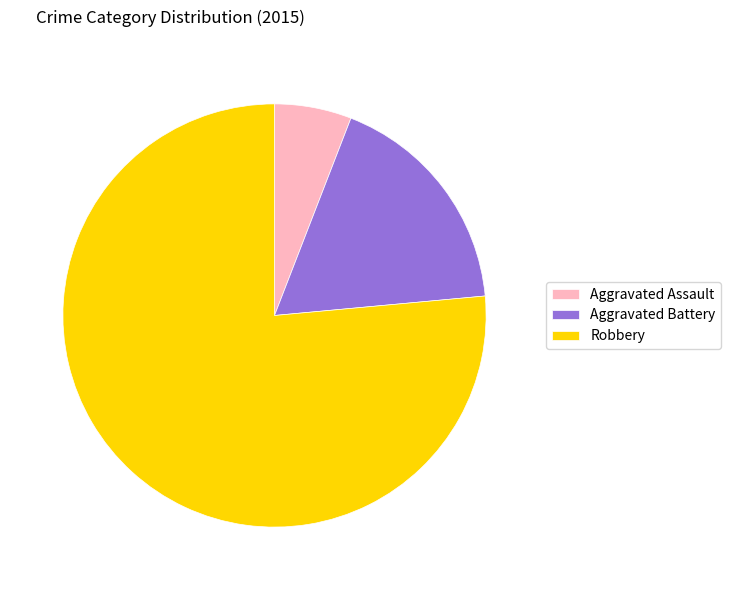

What is the majority slice?

Robbery